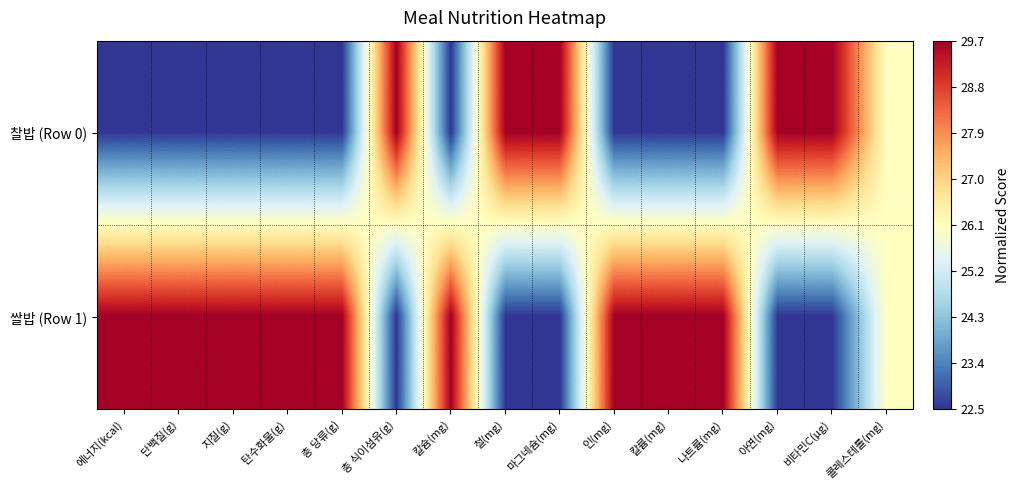

How many categories are shown in the chart?

15